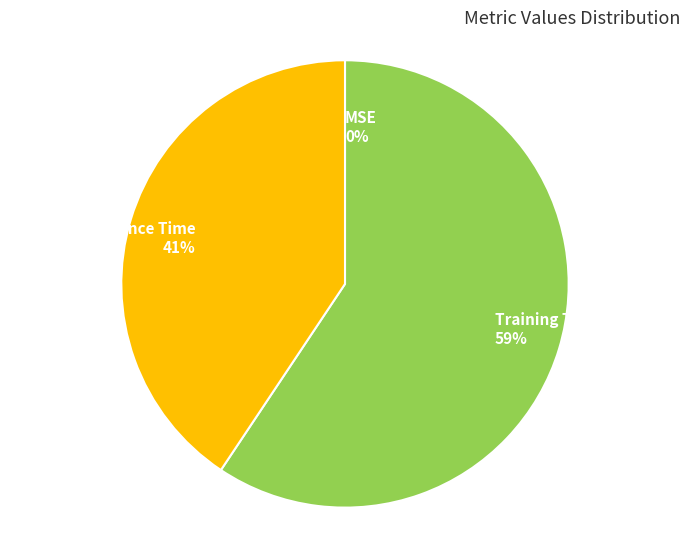

Between Inference Time and Training Time, which is larger?

Training Time